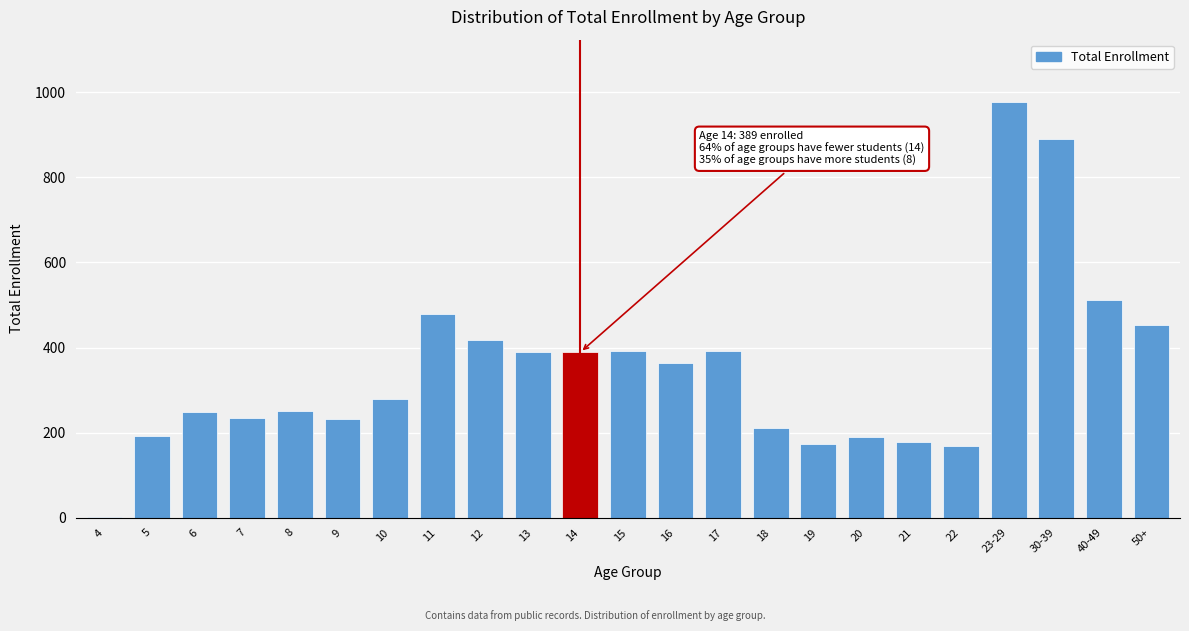

Which category has the highest value across all series?

23-29